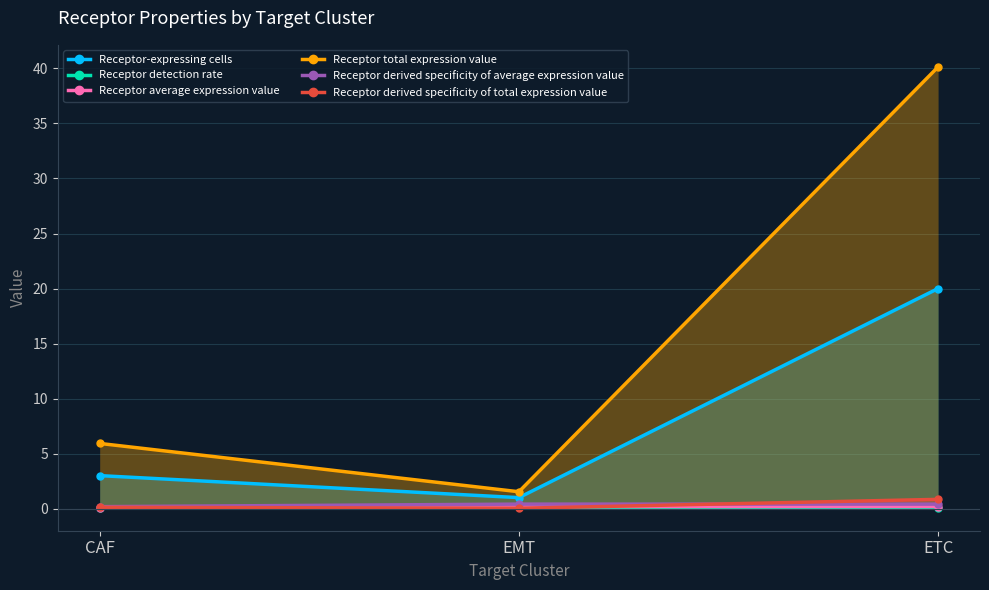

Between EMT and ETC, which series saw the biggest shift?

Receptor total expression value